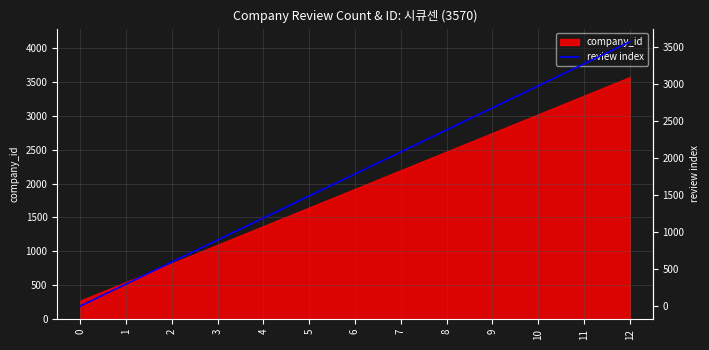

Which has a higher value, 2 or 11?

11